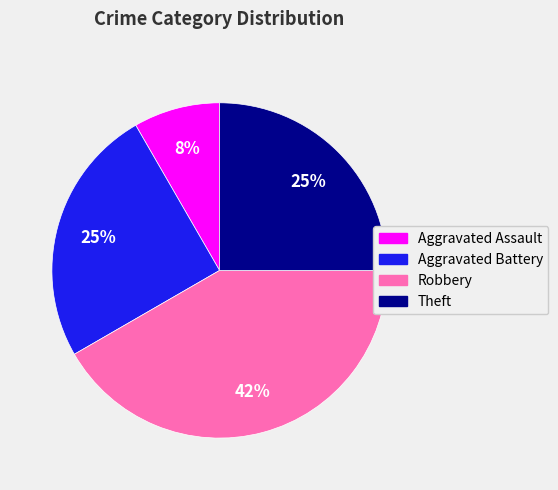

Is the sum of Aggravated Battery and Aggravated Assault greater than half?

No